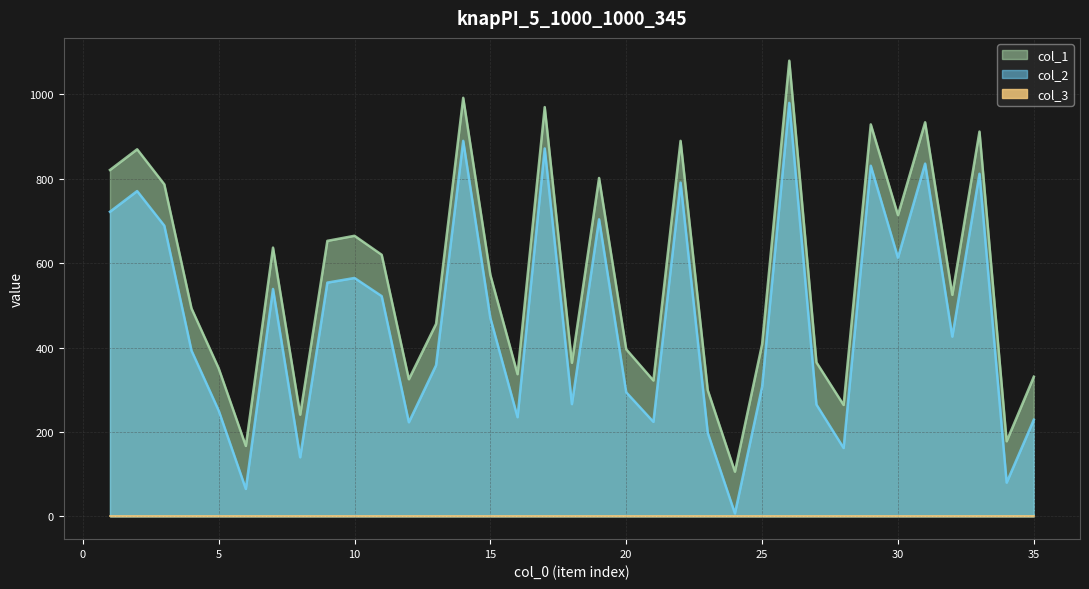

True or false: col_2 and col_1 cross at least once.

False